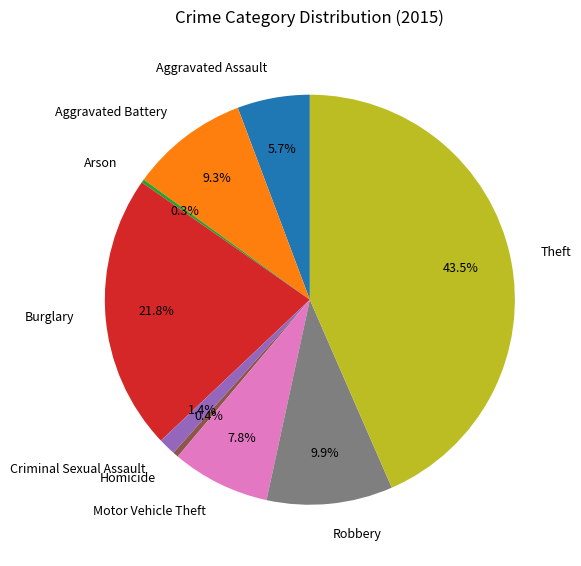

Between Motor Vehicle Theft and Burglary, which is larger?

Burglary